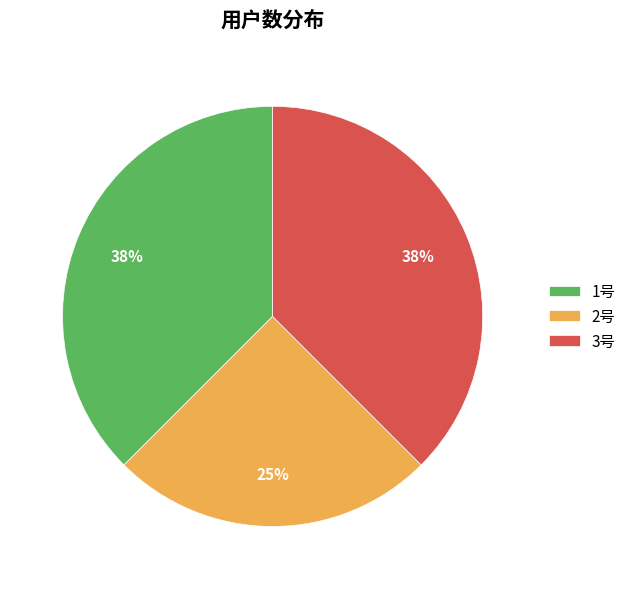

The 1号 slice represents 38% of the pie. True or false?

True